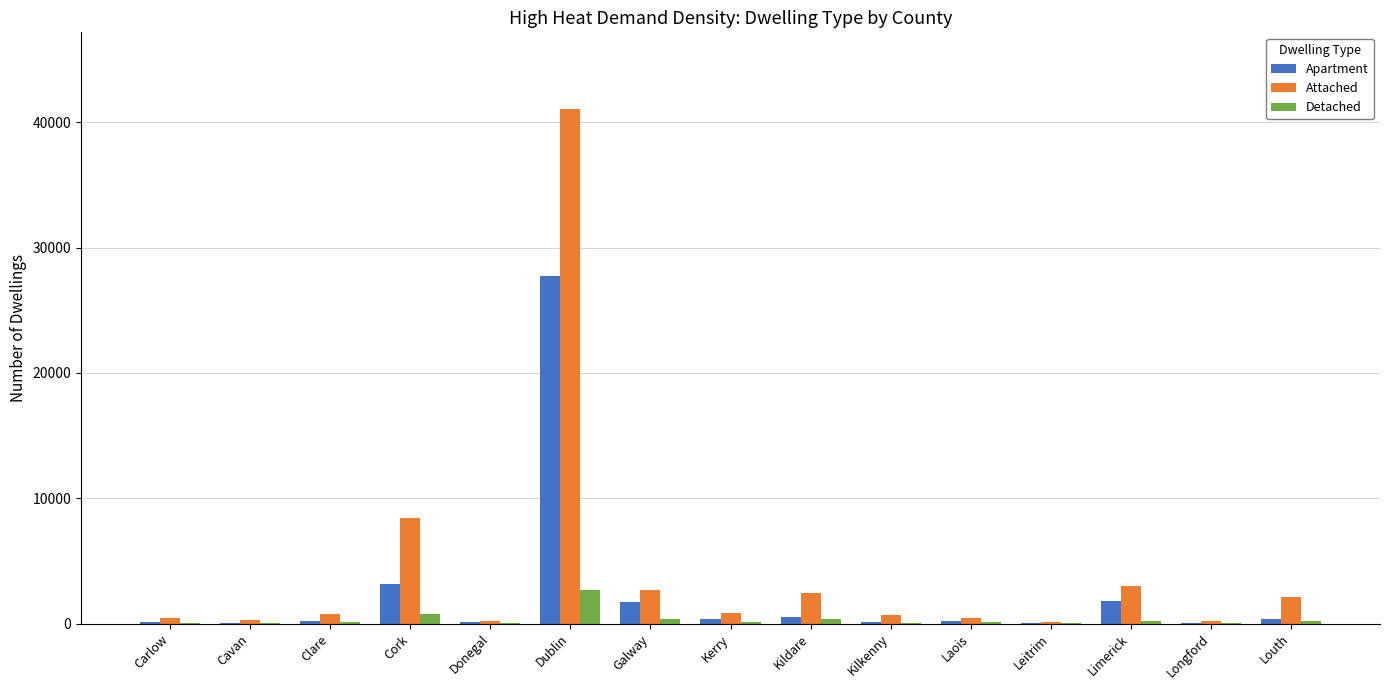

At which label is Attached closest to 20562?

Cork